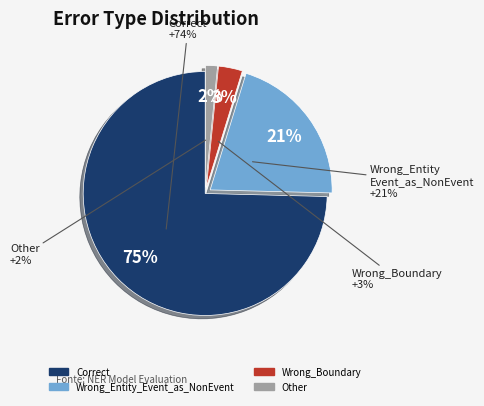

What is the smallest slice in the pie chart?

Other